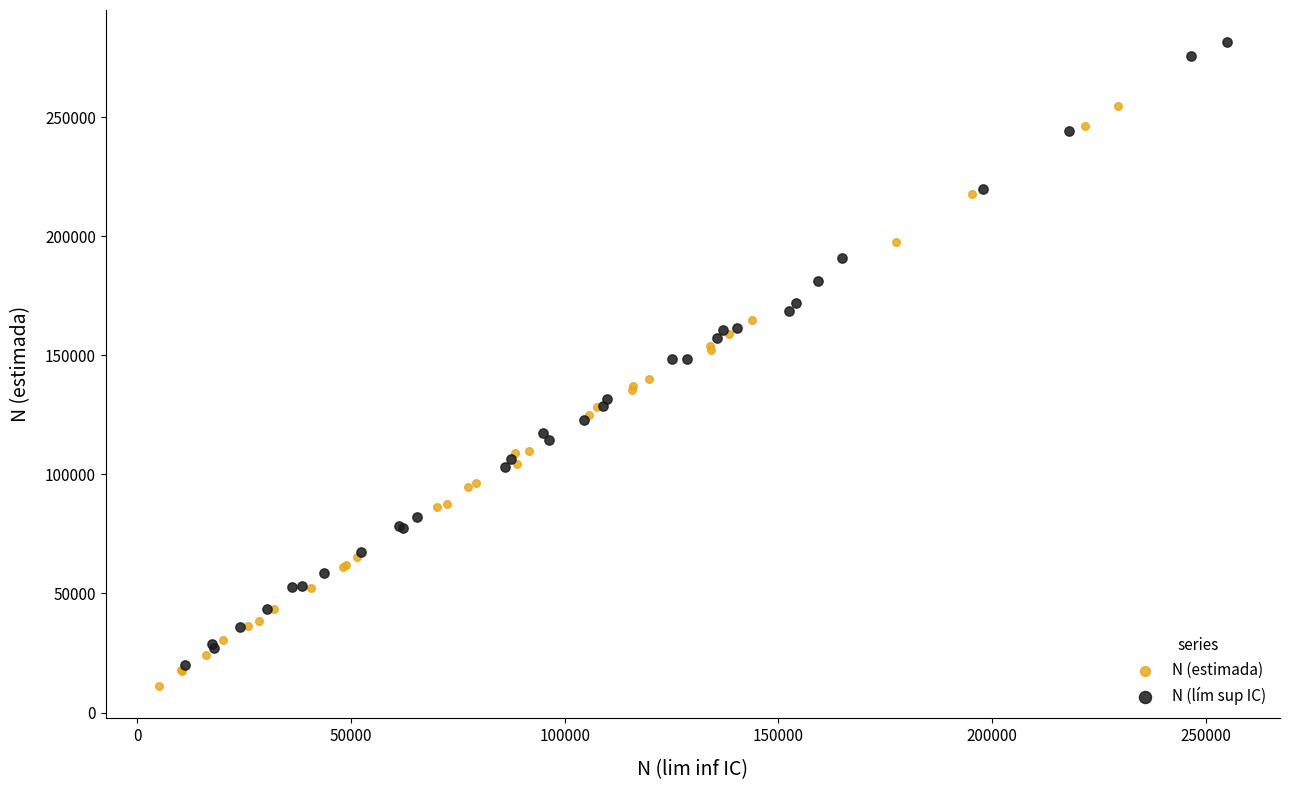

Which series contains the highest Y value?

N (lím sup IC)